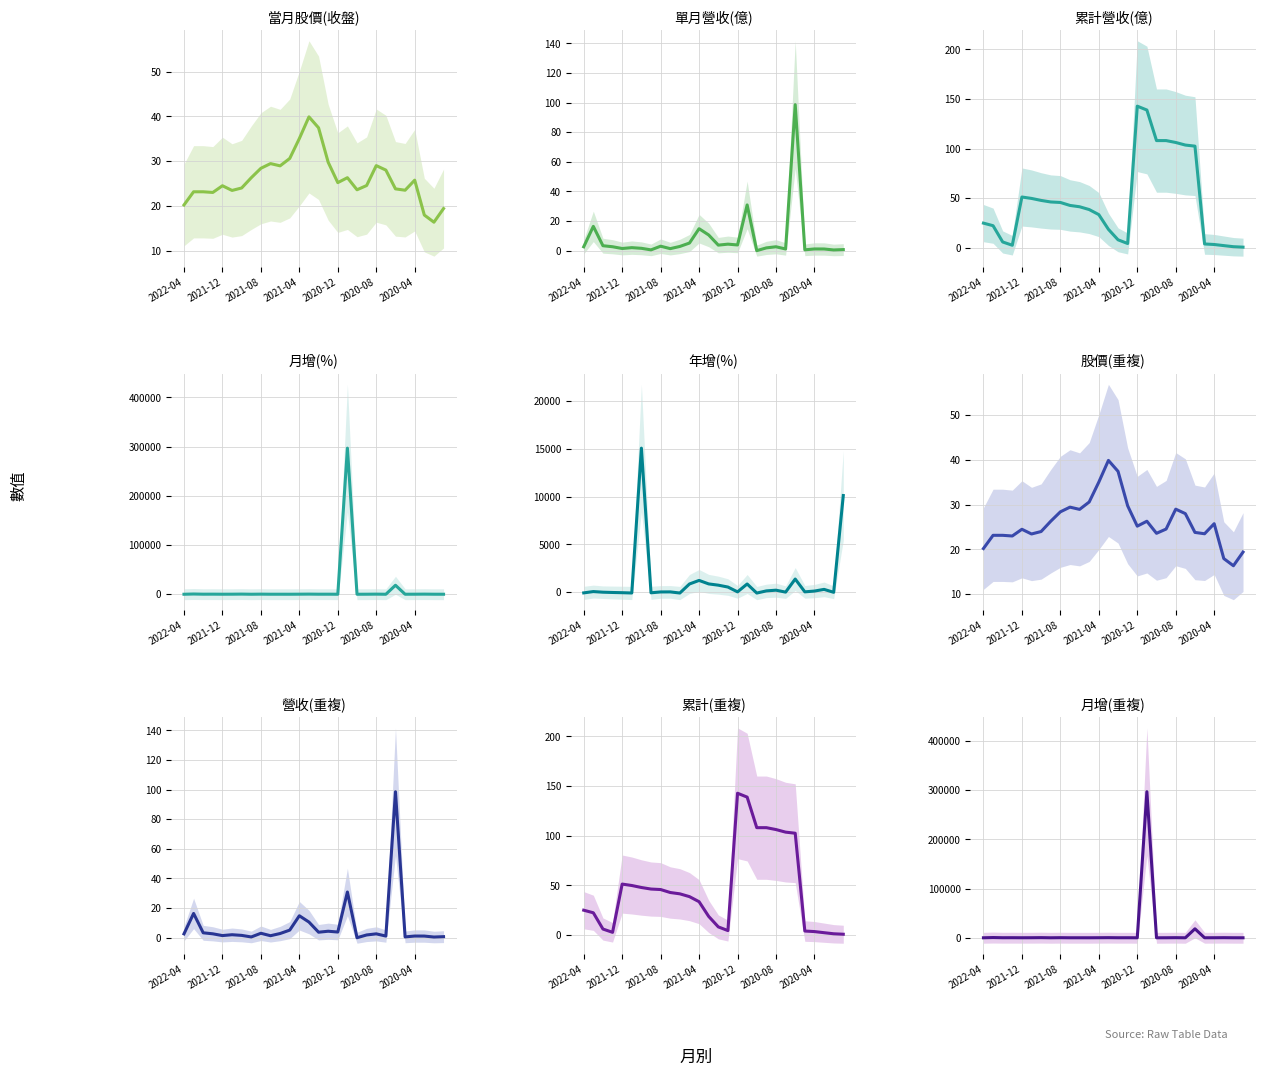

Reading left to right, what are all the values shown in this chart?

當月股價(收盤): 2022-04=20.2	2022-03=23.1	2022-02=23.1	2022-01=23.0	2021-12=24.5	2021-11=23.4	2021-10=24.0	2021-09=26.3	2021-08=28.4	2021-07=29.4	2021-06=28.9	2021-05=30.6	2021-04=35.0	2021-03=39.9	2021-02=37.5	2021-01=29.8	2020-12=25.2	2020-11=26.3	2020-10=23.6	2020-09=24.6	2020-08=29.0	2020-07=28.0	2020-06=23.8	2020-05=23.5	2020-04=25.8	2020-03=17.9	2020-02=16.4	2020-01=19.4
單月營收(億): 2022-04=2.6	2022-03=16.4	2022-02=3.3	2022-01=2.6	2021-12=1.4	2021-11=2.0	2021-10=1.6	2021-09=0.5	2021-08=3.0	2021-07=1.3	2021-06=2.8	2021-05=5.1	2021-04=14.8	2021-03=10.6	2021-02=3.7	2021-01=4.4	2020-12=3.8	2020-11=30.9	2020-10=-0.0	2020-09=1.9	2020-08=2.6	2020-07=1.1	2020-06=98.6	2020-05=0.5	2020-04=1.1	2020-03=1.1	2020-02=0.5	2020-01=0.7
累計營收(億): 2022-04=24.9	2022-03=22.3	2022-02=5.9	2022-01=2.6	2021-12=51.2	2021-11=49.8	2021-10=47.8	2021-09=46.2	2021-08=45.7	2021-07=42.8	2021-06=41.4	2021-05=38.6	2021-04=33.5	2021-03=18.6	2021-02=8.1	2021-01=4.4	2020-12=142.8	2020-11=138.9	2020-10=108.1	2020-09=108.1	2020-08=106.2	2020-07=103.6	2020-06=102.5	2020-05=3.9	2020-04=3.4	2020-03=2.2	2020-02=1.1	2020-01=0.7
月增(%): 2022-04=-84.2	2022-03=395.7	2022-02=26.1	2022-01=83.6	2021-12=-29.0	2021-11=29.1	2021-10=209.2	2021-09=-83.1	2021-08=122.7	2021-07=-52.3	2021-06=-45.0	2021-05=-65.5	2021-04=40.3	2021-03=184.4	2021-02=-15.1	2021-01=14.2	2020-12=-87.6	2020-11=296974.0	2020-10=-100.6	2020-09=-28.8	2020-08=135.0	2020-07=-98.9	2020-06=18190.1	2020-05=-51.9	2020-04=1.5	2020-03=145.3	2020-02=-35.2	2020-01=-77.5
年增(%): 2022-04=-82.5	2022-03=55.1	2022-02=-11.0	2022-01=-40.0	2021-12=-62.7	2021-11=-93.5	2021-10=15075.4	2021-09=-72.8	2021-08=14.9	2021-07=21.2	2021-06=-97.1	2021-05=849.2	2021-04=1222.1	2021-03=856.6	2021-02=725.1	2021-01=529.0	2020-12=24.2	2020-11=849.4	2020-10=-100.7	2020-09=125.7	2020-08=200.8	2020-07=-2.9	2020-06=1367.6	2020-05=26.1	2020-04=108.2	2020-03=284.7	2020-02=-22.4	2020-01=10111.9